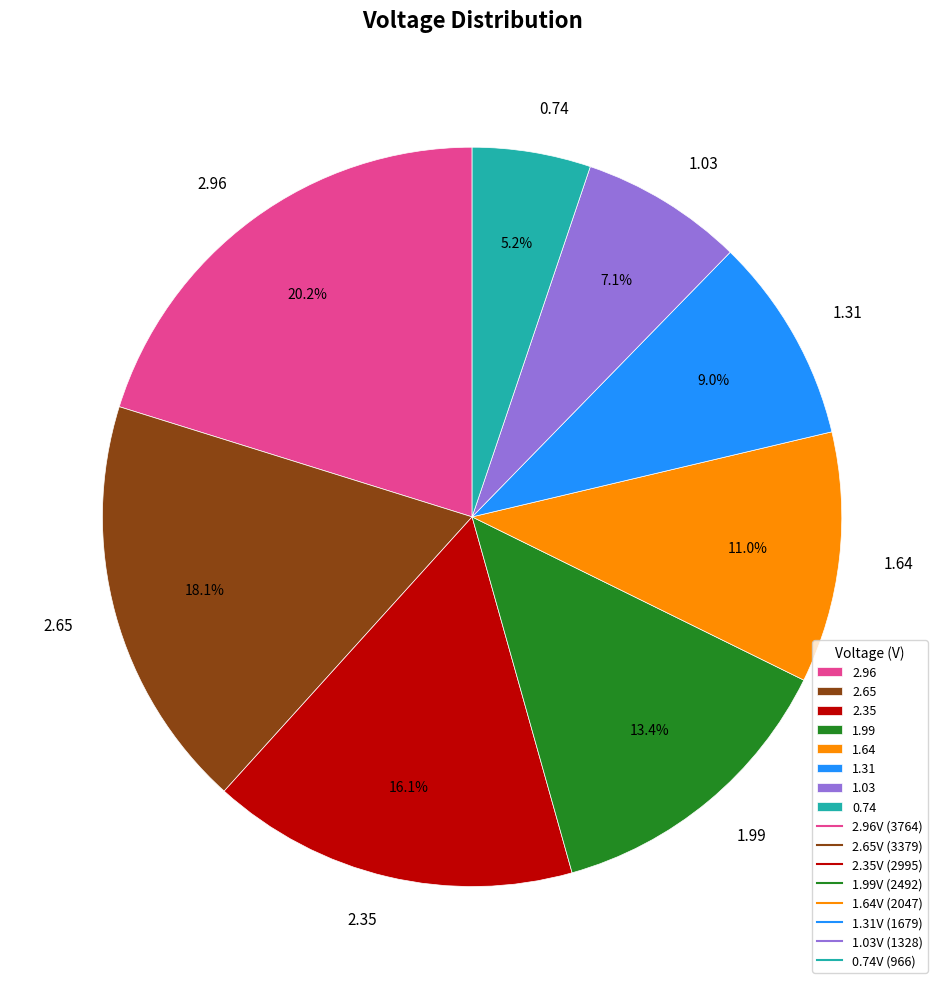

Between 1.31 and 2.96, which is larger?

2.96